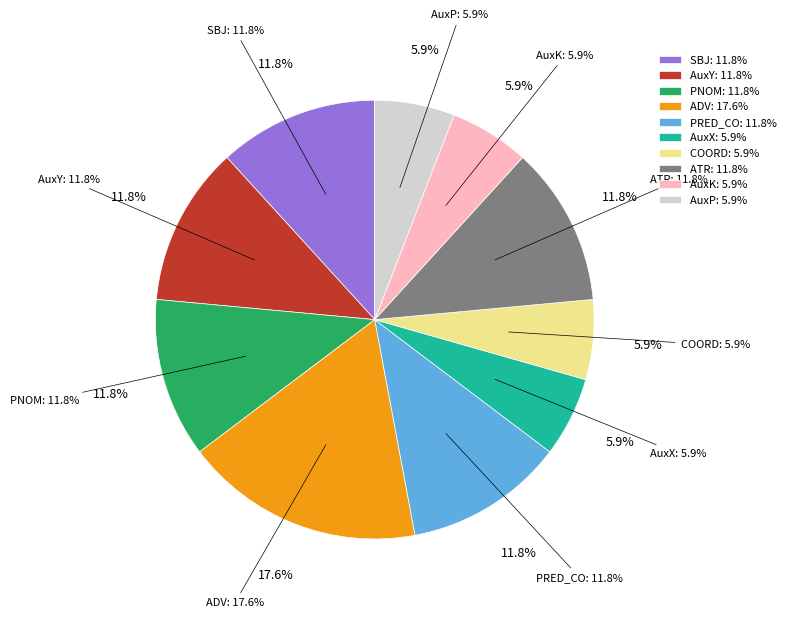

Is it true that PNOM is 12% of the pie?

True